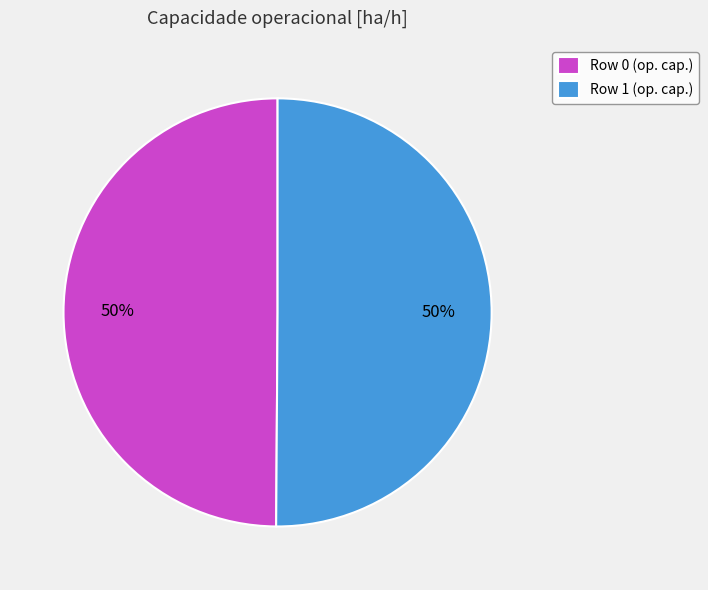

What is the ratio of the value at Row 1 to the value at Row 0?

1.0